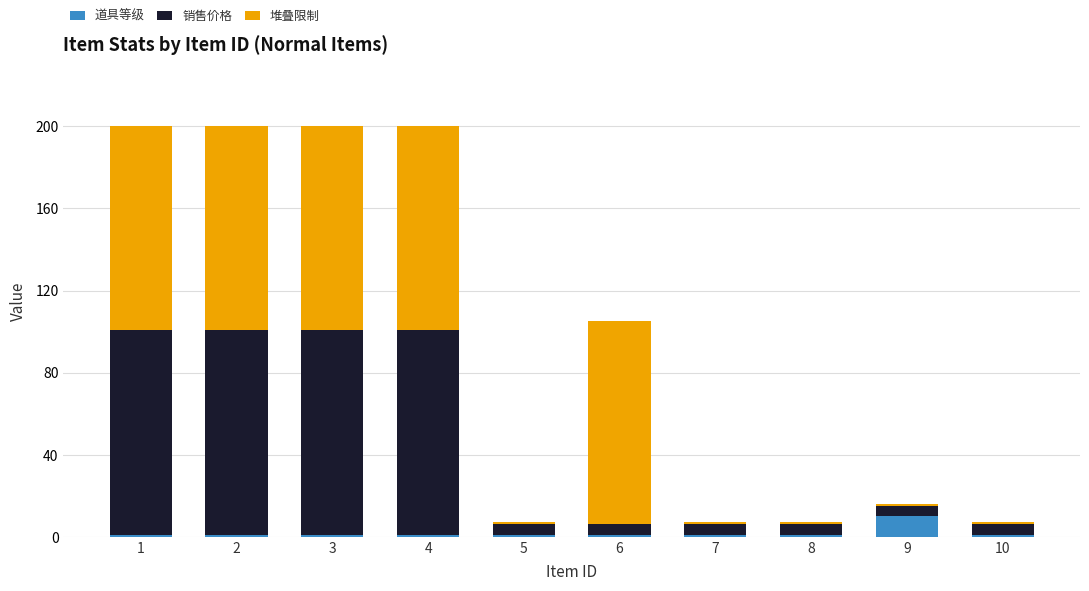

Reading left to right, transcribe the values for 道具等级.

1=1	2=1	3=1	4=1	5=1	6=1	7=1	8=1	9=10	10=1